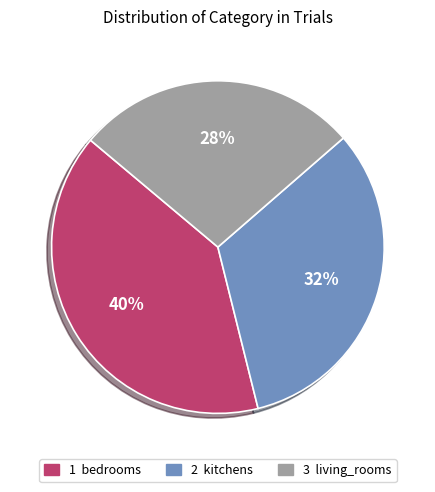

To the nearest percent, what is the average slice percentage?

33%